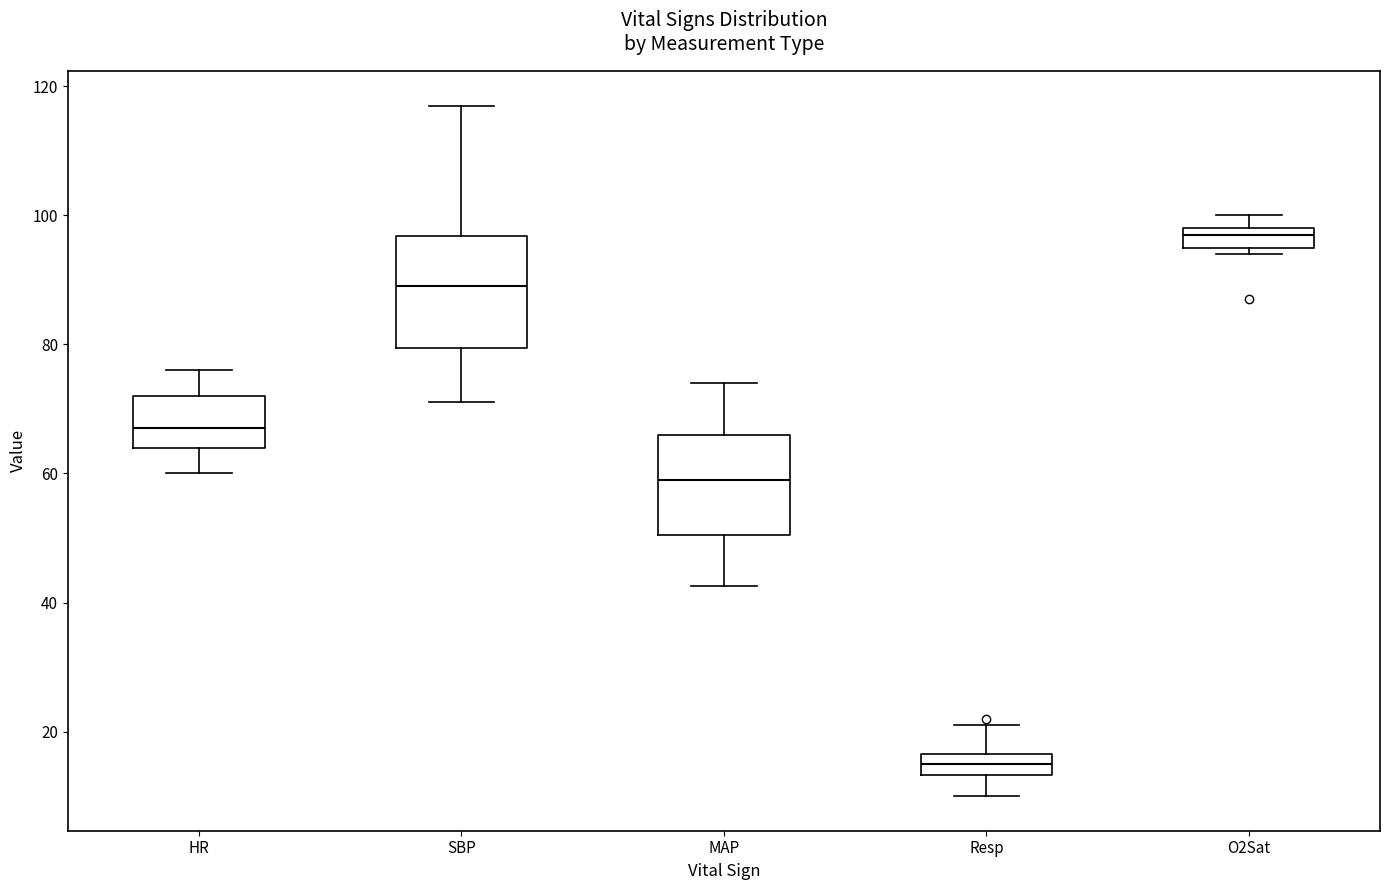

Reading left to right, read every box against the y-axis: the position of its median line, the range the box covers, and the ends of its whiskers. The values are not printed on the chart, so give them approximately, as read against the axis.

HR: median 68, box 64 to 72, whiskers 60 to 76
SBP: median 90, box 80 to 96, whiskers 72 to 118
MAP: median 60, box 50 to 66, whiskers 42 to 74
Resp: median 16 (inside the box), box 14 to 16, whiskers 10 to 22
O2Sat: median 98 (just below the box's upper edge), box 96 to 98, whiskers 94 to 100